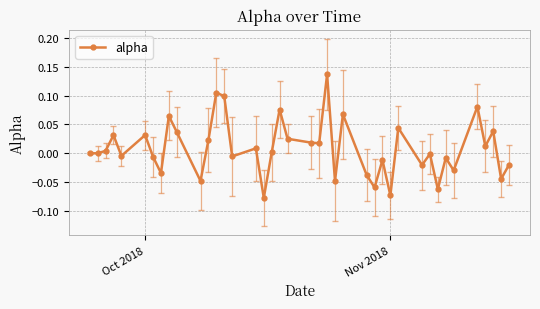

What is the sum of all values?

0.3